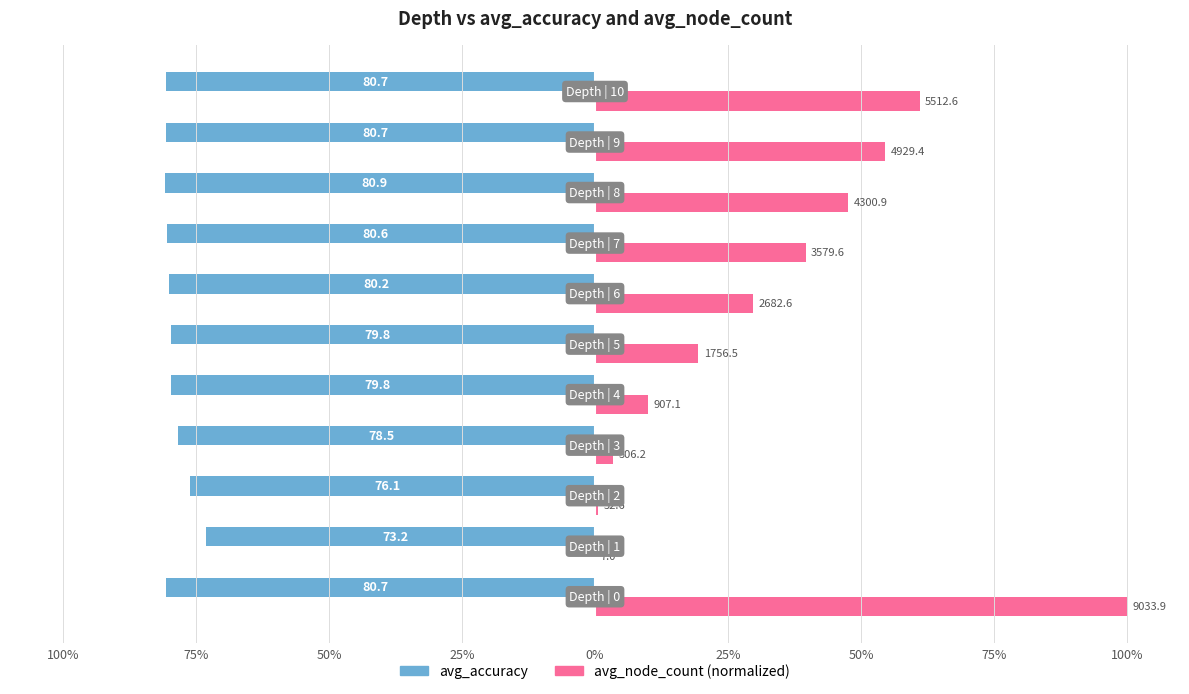

Is it true that avg_accuracy equals -132.6 at 9?

False